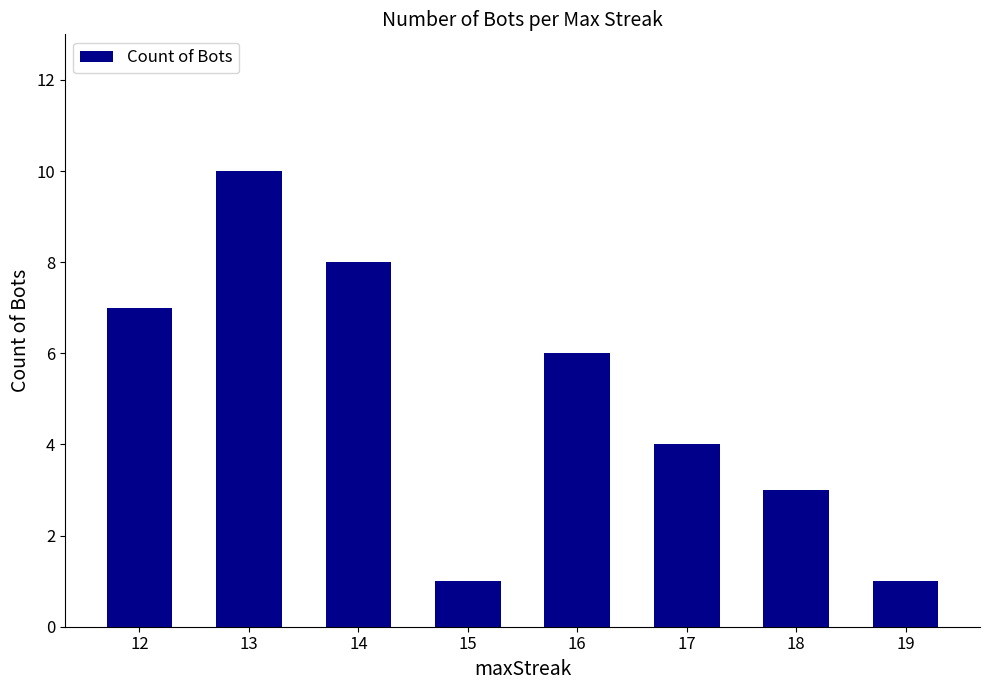

The chart shows a value of 6 at 16. True or false?

True